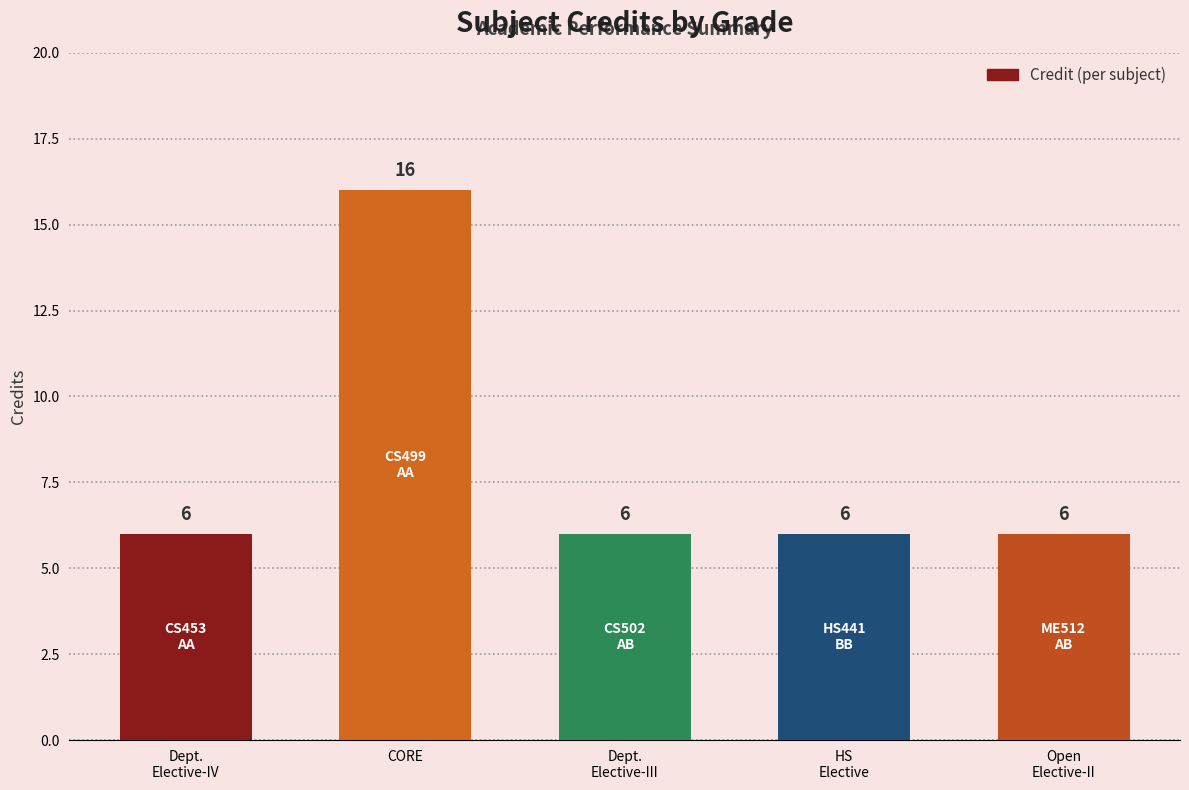

What is the approximate value at Open
Elective-II?

6